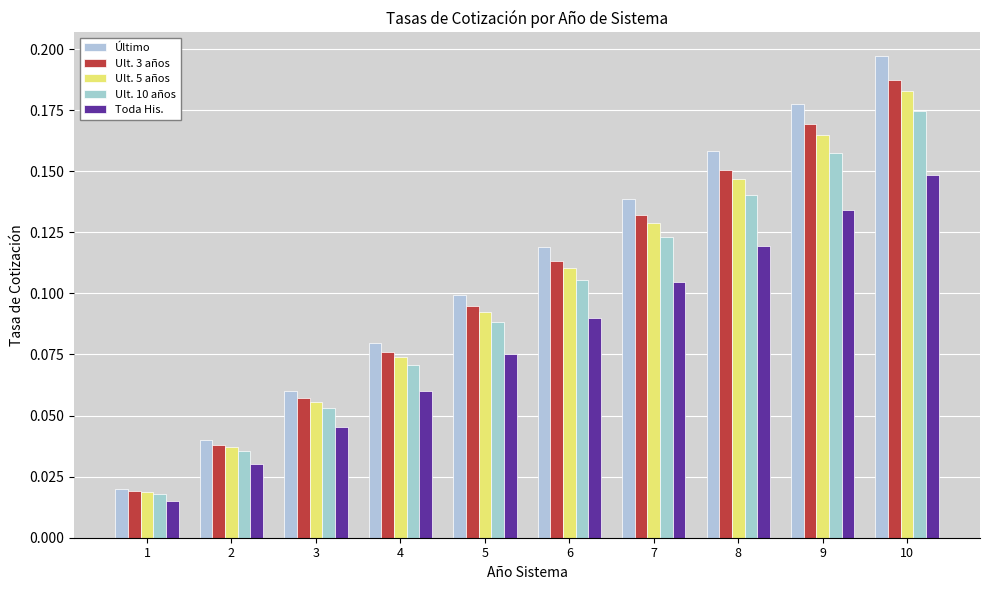

Are the bars grouped side by side (vs. stacked)?

Yes